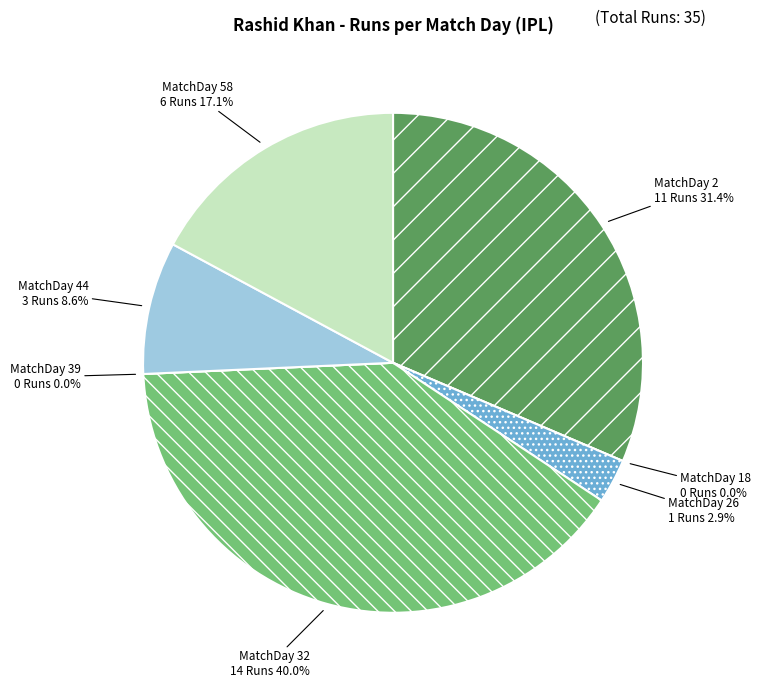

To the nearest percent, what is the difference between the MatchDay 18 and MatchDay 2 slice percentages?

31%